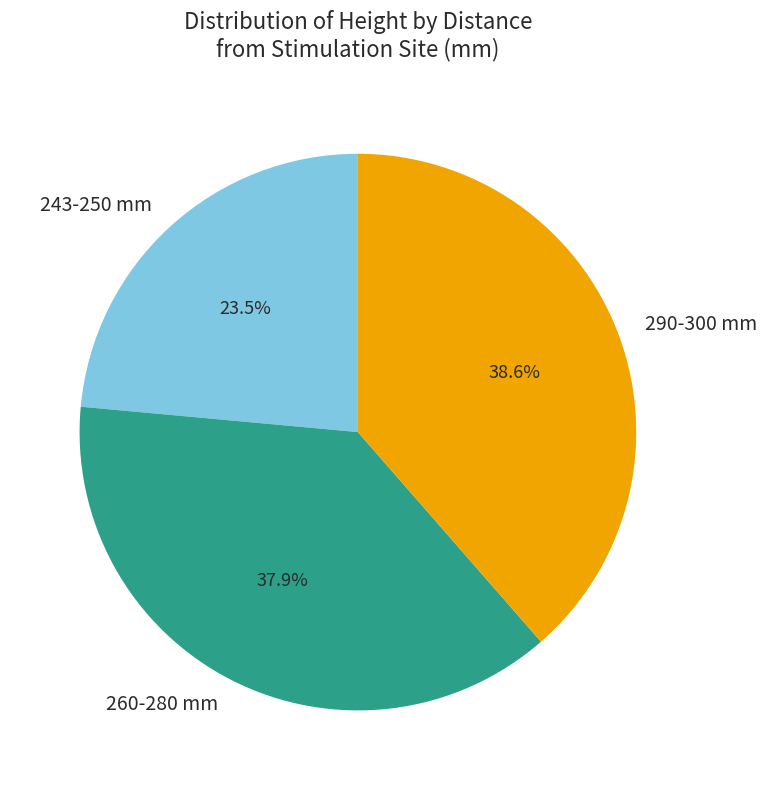

What is the total percentage of 260-280 mm and 290-300 mm?

76.5%